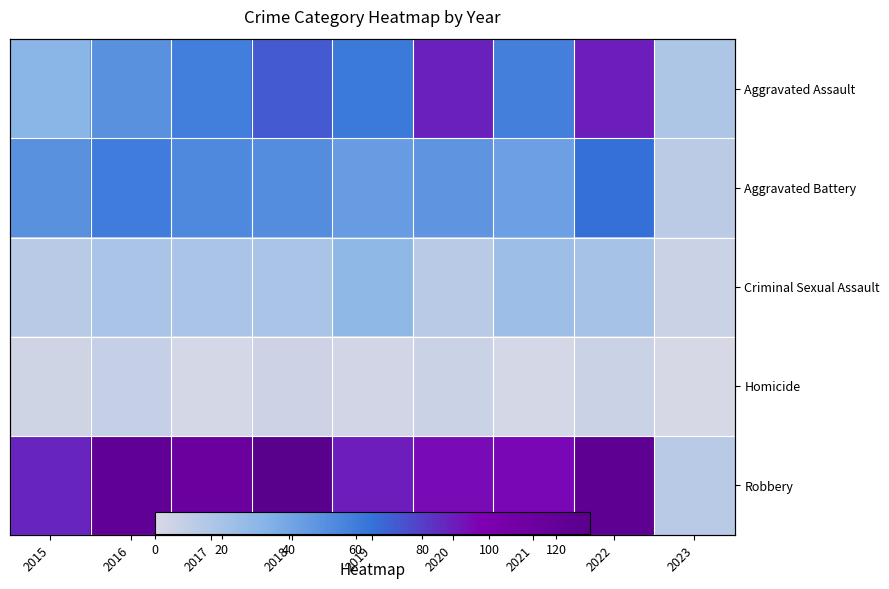

Is it true that Robbery equals 13 at 2023?

True